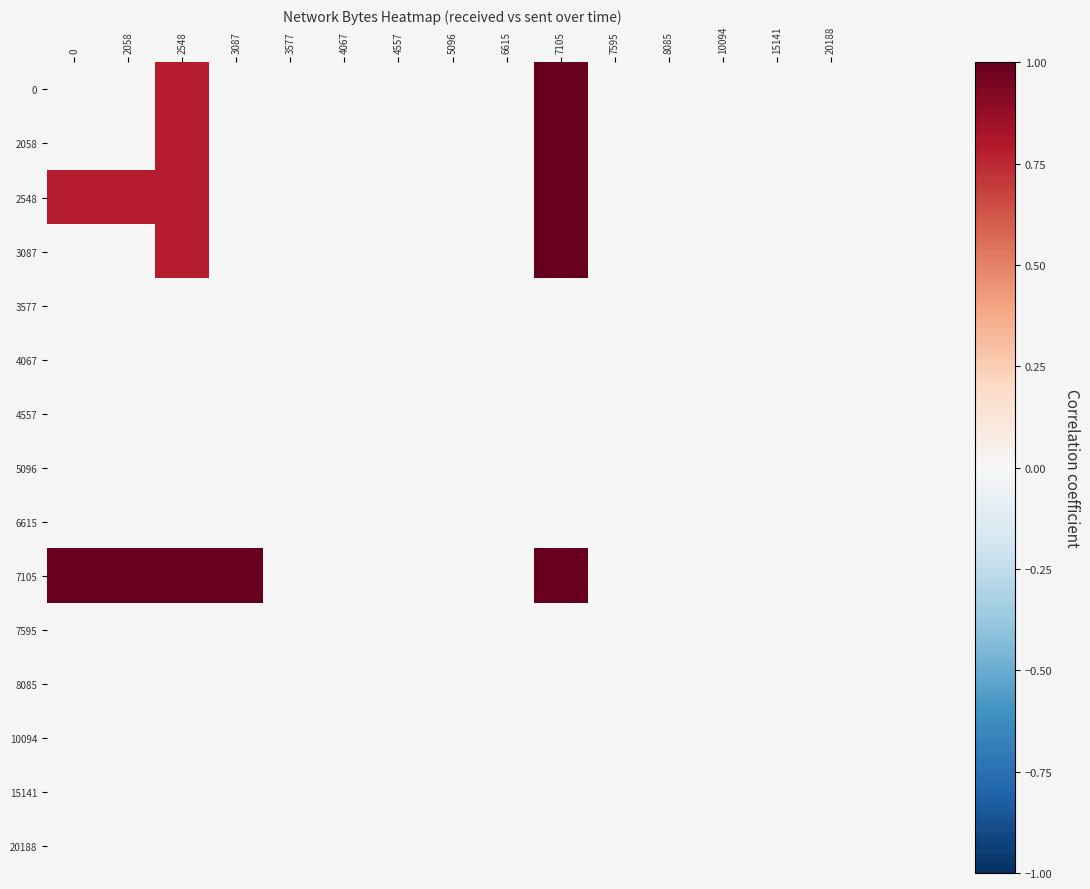

Reading left to right, transcribe all the data shown in this chart.

0: 0=0.0	2058=0.0	2548=0.8	3087=0.0	3577=0.0	4067=0.0	4557=0.0	5096=0.0	6615=0.0	7105=1.0	7595=0.0	8085=0.0	10094=0.0	15141=0.0	20188=0.0
2058: 0=0.0	2058=0.0	2548=0.8	3087=0.0	3577=0.0	4067=0.0	4557=0.0	5096=0.0	6615=0.0	7105=1.0	7595=0.0	8085=0.0	10094=0.0	15141=0.0	20188=0.0
2548: 0=0.8	2058=0.8	2548=0.8	3087=0.0	3577=0.0	4067=0.0	4557=0.0	5096=0.0	6615=0.0	7105=1.0	7595=0.0	8085=0.0	10094=0.0	15141=0.0	20188=0.0
3087: 0=0.0	2058=0.0	2548=0.8	3087=0.0	3577=0.0	4067=0.0	4557=0.0	5096=0.0	6615=0.0	7105=1.0	7595=0.0	8085=0.0	10094=0.0	15141=0.0	20188=0.0
3577: 0=0.0	2058=0.0	2548=0.0	3087=0.0	3577=0.0	4067=0.0	4557=0.0	5096=0.0	6615=0.0	7105=0.0	7595=0.0	8085=0.0	10094=0.0	15141=0.0	20188=0.0
4067: 0=0.0	2058=0.0	2548=0.0	3087=0.0	3577=0.0	4067=0.0	4557=0.0	5096=0.0	6615=0.0	7105=0.0	7595=0.0	8085=0.0	10094=0.0	15141=0.0	20188=0.0
4557: 0=0.0	2058=0.0	2548=0.0	3087=0.0	3577=0.0	4067=0.0	4557=0.0	5096=0.0	6615=0.0	7105=0.0	7595=0.0	8085=0.0	10094=0.0	15141=0.0	20188=0.0
5096: 0=0.0	2058=0.0	2548=0.0	3087=0.0	3577=0.0	4067=0.0	4557=0.0	5096=0.0	6615=0.0	7105=0.0	7595=0.0	8085=0.0	10094=0.0	15141=0.0	20188=0.0
6615: 0=0.0	2058=0.0	2548=0.0	3087=0.0	3577=0.0	4067=0.0	4557=0.0	5096=0.0	6615=0.0	7105=0.0	7595=0.0	8085=0.0	10094=0.0	15141=0.0	20188=0.0
7105: 0=1.0	2058=1.0	2548=1.0	3087=1.0	3577=0.0	4067=0.0	4557=0.0	5096=0.0	6615=0.0	7105=1.0	7595=0.0	8085=0.0	10094=0.0	15141=0.0	20188=0.0
7595: 0=0.0	2058=0.0	2548=0.0	3087=0.0	3577=0.0	4067=0.0	4557=0.0	5096=0.0	6615=0.0	7105=0.0	7595=0.0	8085=0.0	10094=0.0	15141=0.0	20188=0.0
8085: 0=0.0	2058=0.0	2548=0.0	3087=0.0	3577=0.0	4067=0.0	4557=0.0	5096=0.0	6615=0.0	7105=0.0	7595=0.0	8085=0.0	10094=0.0	15141=0.0	20188=0.0
10094: 0=0.0	2058=0.0	2548=0.0	3087=0.0	3577=0.0	4067=0.0	4557=0.0	5096=0.0	6615=0.0	7105=0.0	7595=0.0	8085=0.0	10094=0.0	15141=0.0	20188=0.0
15141: 0=0.0	2058=0.0	2548=0.0	3087=0.0	3577=0.0	4067=0.0	4557=0.0	5096=0.0	6615=0.0	7105=0.0	7595=0.0	8085=0.0	10094=0.0	15141=0.0	20188=0.0
20188: 0=0.0	2058=0.0	2548=0.0	3087=0.0	3577=0.0	4067=0.0	4557=0.0	5096=0.0	6615=0.0	7105=0.0	7595=0.0	8085=0.0	10094=0.0	15141=0.0	20188=0.0